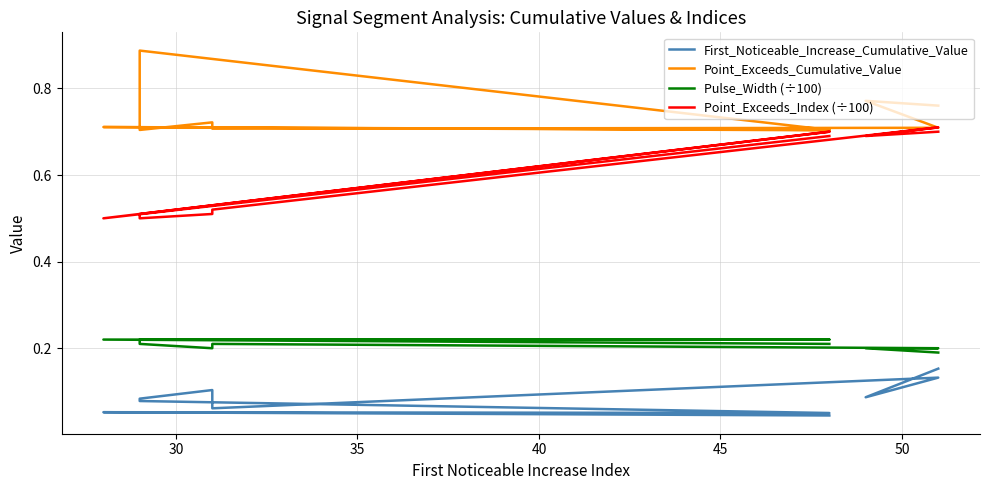

What is the label of the 8th point from the right?

35